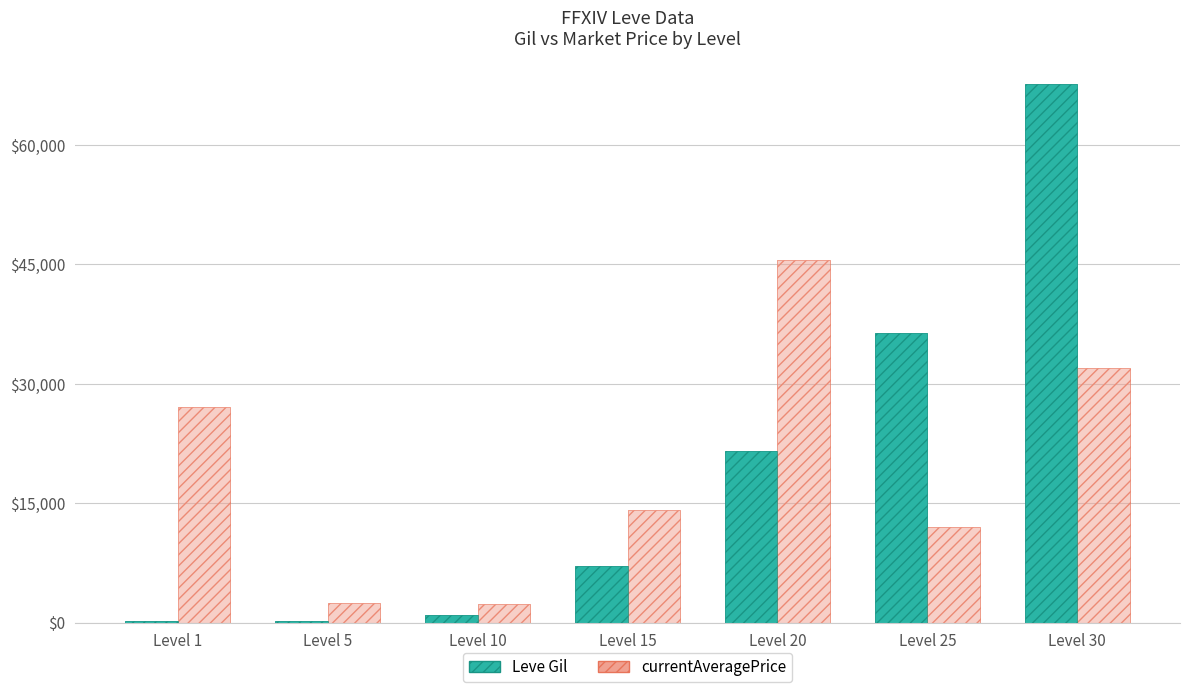

What is the value of the currentAveragePrice bar at the 5th from the left?

45542